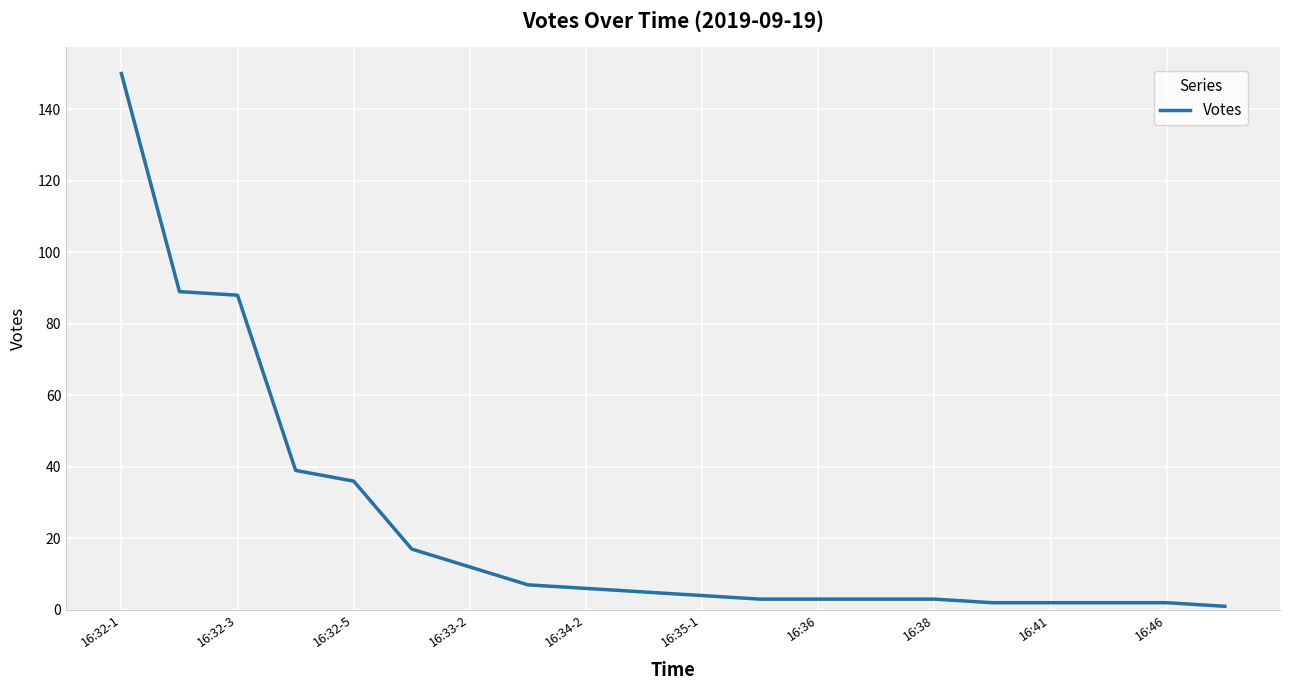

What is the difference between the maximum and minimum values?

149